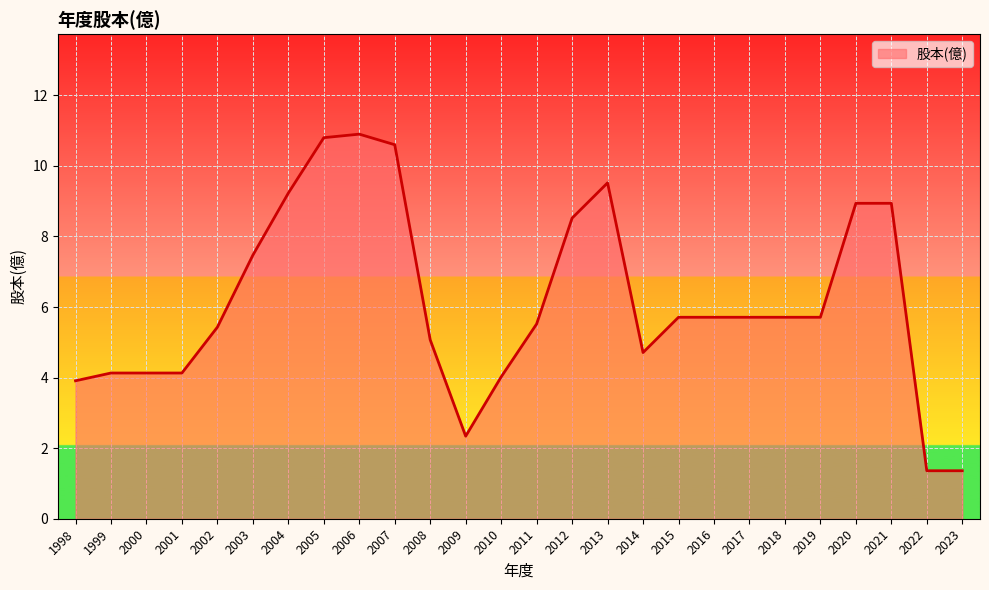

What is the difference between the values at 2022 and 2001?

2.8